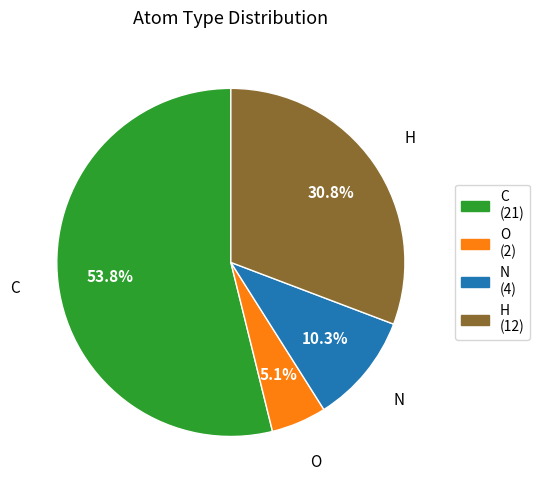

To the nearest percent, what is the average slice percentage?

25%